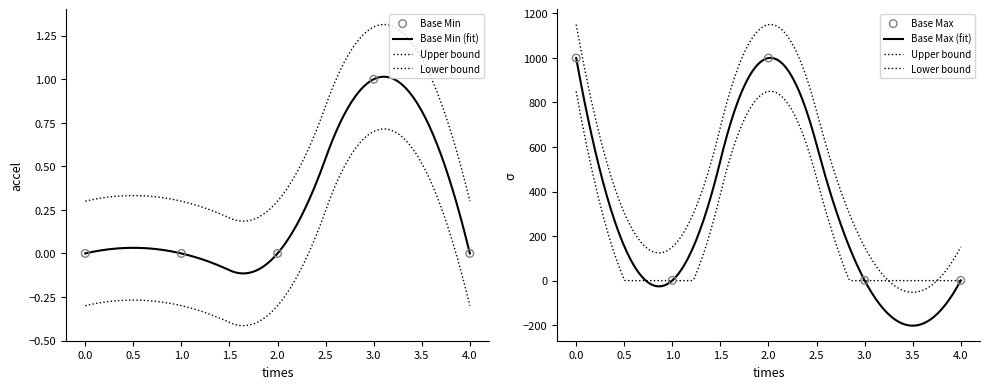

Which series has the largest total across all categories?

Base Max (numeric)